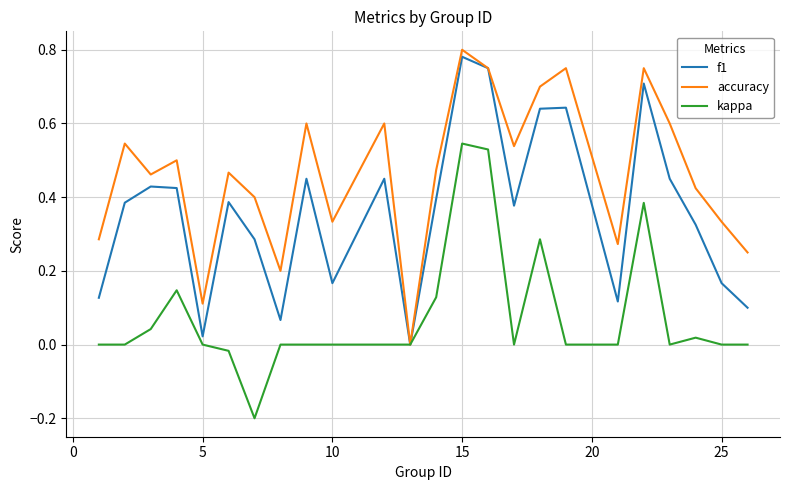

List the series in order of their overall mean, highest first.

accuracy, f1, kappa